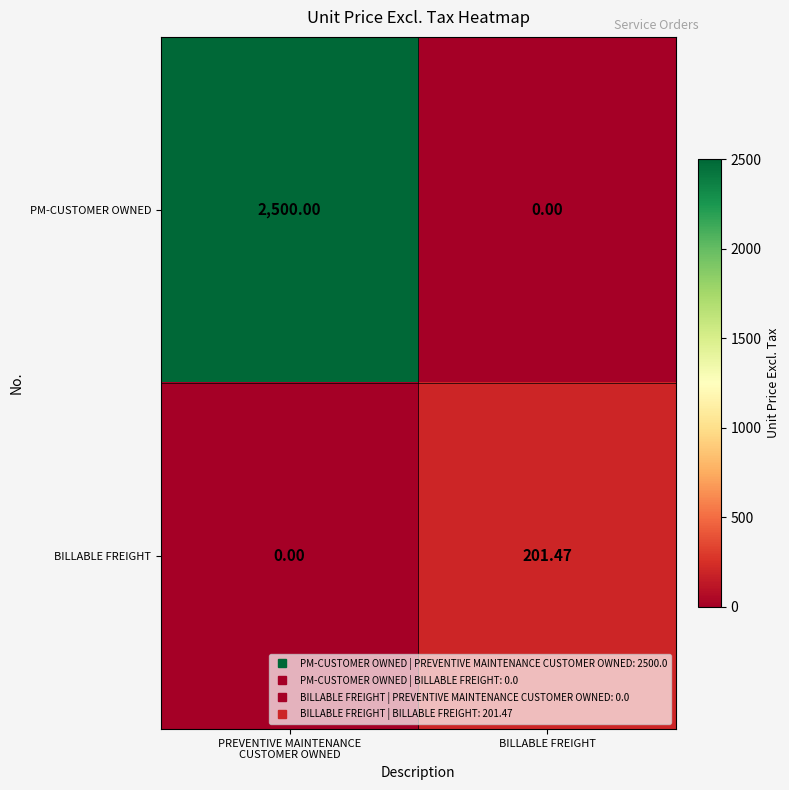

Rank the series by their average value, from highest to lowest.

PM-CUSTOMER OWNED, BILLABLE FREIGHT